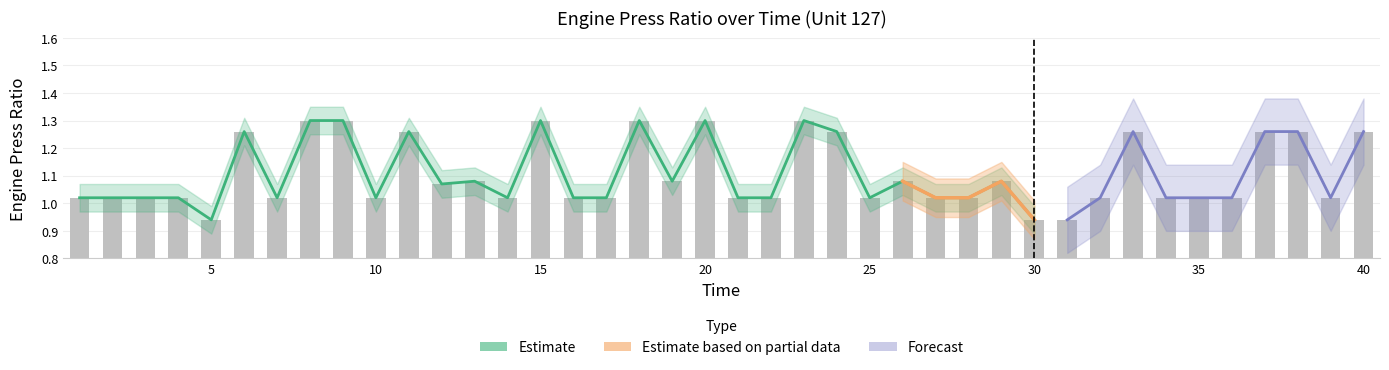

Approximately how many times larger is the value at 31 compared to 28?

0.9